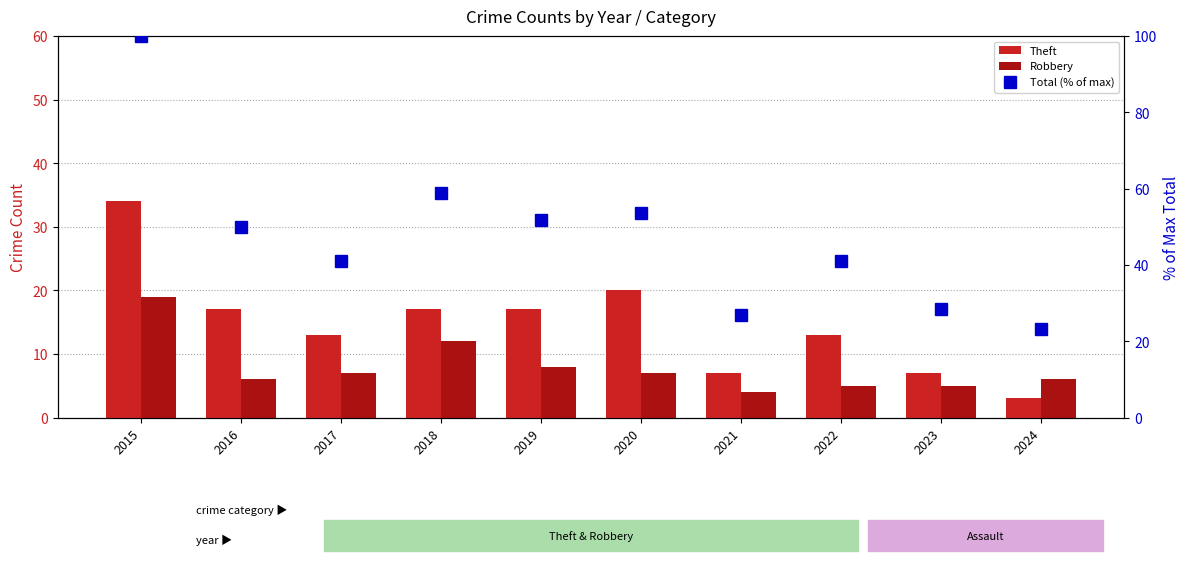

What is the sum of the Total (% of max) values at 2016 and 2017?

91.1